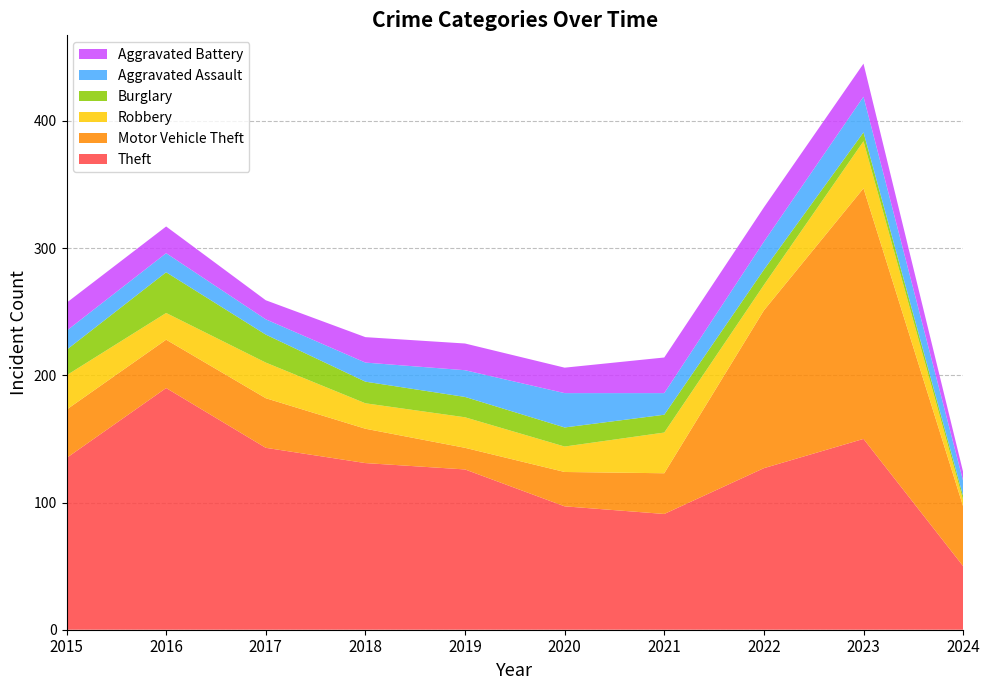

Reading left to right, extract all data points from this chart.

Theft: 135	190	143	131	126	97	91	127	150	50
Motor Vehicle Theft: 38	38	39	27	17	27	32	124	197	47
Robbery: 27	21	28	20	24	20	32	20	37	5
Burglary: 20	32	22	17	16	15	14	12	7	3
Aggravated Assault: 15	15	12	15	21	27	17	22	28	12
Aggravated Battery: 22	21	15	20	21	20	28	27	26	7